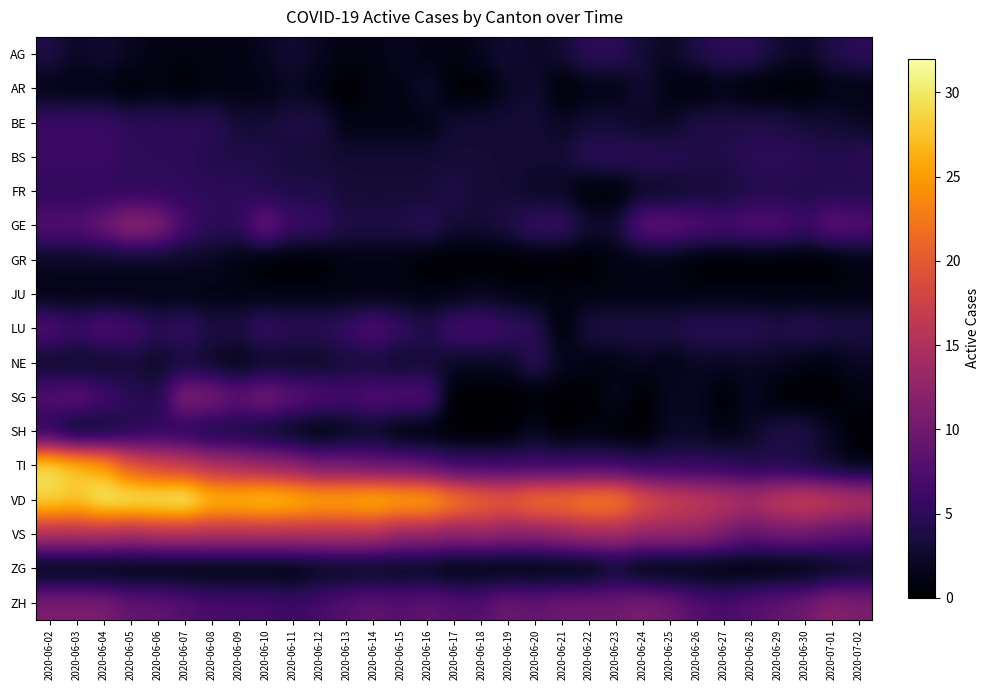

Reading left to right, what are all the values shown in this chart?

AG: 2020-06-02=4	2020-06-03=2	2020-06-04=3	2020-06-05=2	2020-06-06=1	2020-06-07=1	2020-06-08=1	2020-06-09=1	2020-06-10=2	2020-06-11=3	2020-06-12=2	2020-06-13=1	2020-06-14=1	2020-06-15=2	2020-06-16=1	2020-06-17=1	2020-06-18=2	2020-06-19=3	2020-06-20=2	2020-06-21=3	2020-06-22=5	2020-06-23=5	2020-06-24=3	2020-06-25=2	2020-06-26=4	2020-06-27=5	2020-06-28=5	2020-06-29=3	2020-06-30=2	2020-07-01=4	2020-07-02=5
AR: 2020-06-02=1	2020-06-03=1	2020-06-04=1	2020-06-05=0	2020-06-06=1	2020-06-07=0	2020-06-08=1	2020-06-09=1	2020-06-10=1	2020-06-11=2	2020-06-12=1	2020-06-13=0	2020-06-14=1	2020-06-15=1	2020-06-16=3	2020-06-17=0	2020-06-18=0	2020-06-19=2	2020-06-20=3	2020-06-21=0	2020-06-22=1	2020-06-23=1	2020-06-24=3	2020-06-25=1	2020-06-26=0	2020-06-27=1	2020-06-28=0	2020-06-29=0	2020-06-30=0	2020-07-01=1	2020-07-02=1
BE: 2020-06-02=6	2020-06-03=6	2020-06-04=6	2020-06-05=5	2020-06-06=5	2020-06-07=5	2020-06-08=5	2020-06-09=3	2020-06-10=3	2020-06-11=4	2020-06-12=4	2020-06-13=1	2020-06-14=1	2020-06-15=1	2020-06-16=1	2020-06-17=3	2020-06-18=3	2020-06-19=3	2020-06-20=3	2020-06-21=2	2020-06-22=3	2020-06-23=3	2020-06-24=2	2020-06-25=2	2020-06-26=4	2020-06-27=4	2020-06-28=4	2020-06-29=4	2020-06-30=3	2020-07-01=3	2020-07-02=2
BS: 2020-06-02=6	2020-06-03=6	2020-06-04=6	2020-06-05=5	2020-06-06=5	2020-06-07=5	2020-06-08=4	2020-06-09=4	2020-06-10=4	2020-06-11=3	2020-06-12=3	2020-06-13=3	2020-06-14=3	2020-06-15=3	2020-06-16=3	2020-06-17=3	2020-06-18=3	2020-06-19=3	2020-06-20=3	2020-06-21=3	2020-06-22=5	2020-06-23=5	2020-06-24=5	2020-06-25=5	2020-06-26=4	2020-06-27=4	2020-06-28=5	2020-06-29=5	2020-06-30=5	2020-07-01=4	2020-07-02=5
FR: 2020-06-02=5	2020-06-03=5	2020-06-04=5	2020-06-05=5	2020-06-06=5	2020-06-07=5	2020-06-08=5	2020-06-09=5	2020-06-10=4	2020-06-11=4	2020-06-12=4	2020-06-13=3	2020-06-14=3	2020-06-15=3	2020-06-16=3	2020-06-17=4	2020-06-18=3	2020-06-19=3	2020-06-20=2	2020-06-21=2	2020-06-22=0	2020-06-23=0	2020-06-24=2	2020-06-25=2	2020-06-26=3	2020-06-27=3	2020-06-28=4	2020-06-29=4	2020-06-30=4	2020-07-01=4	2020-07-02=4
GE: 2020-06-02=8	2020-06-03=8	2020-06-04=10	2020-06-05=13	2020-06-06=12	2020-06-07=7	2020-06-08=5	2020-06-09=5	2020-06-10=10	2020-06-11=6	2020-06-12=6	2020-06-13=4	2020-06-14=4	2020-06-15=4	2020-06-16=5	2020-06-17=3	2020-06-18=3	2020-06-19=4	2020-06-20=6	2020-06-21=6	2020-06-22=3	2020-06-23=3	2020-06-24=9	2020-06-25=9	2020-06-26=8	2020-06-27=7	2020-06-28=8	2020-06-29=8	2020-06-30=6	2020-07-01=9	2020-07-02=8
GR: 2020-06-02=2	2020-06-03=2	2020-06-04=2	2020-06-05=2	2020-06-06=2	2020-06-07=2	2020-06-08=2	2020-06-09=1	2020-06-10=0	2020-06-11=0	2020-06-12=0	2020-06-13=1	2020-06-14=1	2020-06-15=1	2020-06-16=0	2020-06-17=0	2020-06-18=0	2020-06-19=0	2020-06-20=0	2020-06-21=0	2020-06-22=0	2020-06-23=1	2020-06-24=1	2020-06-25=1	2020-06-26=0	2020-06-27=0	2020-06-28=0	2020-06-29=0	2020-06-30=0	2020-07-01=0	2020-07-02=1
JU: 2020-06-02=1	2020-06-03=1	2020-06-04=1	2020-06-05=1	2020-06-06=1	2020-06-07=1	2020-06-08=1	2020-06-09=1	2020-06-10=1	2020-06-11=1	2020-06-12=1	2020-06-13=1	2020-06-14=1	2020-06-15=1	2020-06-16=1	2020-06-17=1	2020-06-18=2	2020-06-19=1	2020-06-20=1	2020-06-21=1	2020-06-22=1	2020-06-23=1	2020-06-24=1	2020-06-25=1	2020-06-26=1	2020-06-27=1	2020-06-28=1	2020-06-29=1	2020-06-30=1	2020-07-01=1	2020-07-02=1
LU: 2020-06-02=8	2020-06-03=6	2020-06-04=8	2020-06-05=7	2020-06-06=5	2020-06-07=6	2020-06-08=4	2020-06-09=4	2020-06-10=6	2020-06-11=5	2020-06-12=5	2020-06-13=6	2020-06-14=8	2020-06-15=6	2020-06-16=4	2020-06-17=7	2020-06-18=7	2020-06-19=6	2020-06-20=5	2020-06-21=0	2020-06-22=4	2020-06-23=4	2020-06-24=4	2020-06-25=4	2020-06-26=5	2020-06-27=5	2020-06-28=5	2020-06-29=4	2020-06-30=5	2020-07-01=4	2020-07-02=4
NE: 2020-06-02=2	2020-06-03=2	2020-06-04=2	2020-06-05=3	2020-06-06=2	2020-06-07=3	2020-06-08=2	2020-06-09=1	2020-06-10=2	2020-06-11=2	2020-06-12=2	2020-06-13=3	2020-06-14=3	2020-06-15=2	2020-06-16=3	2020-06-17=2	2020-06-18=2	2020-06-19=2	2020-06-20=5	2020-06-21=2	2020-06-22=1	2020-06-23=1	2020-06-24=2	2020-06-25=1	2020-06-26=2	2020-06-27=2	2020-06-28=2	2020-06-29=2	2020-06-30=1	2020-07-01=1	2020-07-02=2
SG: 2020-06-02=8	2020-06-03=9	2020-06-04=7	2020-06-05=5	2020-06-06=4	2020-06-07=12	2020-06-08=11	2020-06-09=9	2020-06-10=11	2020-06-11=9	2020-06-12=8	2020-06-13=7	2020-06-14=8	2020-06-15=8	2020-06-16=8	2020-06-17=0	2020-06-18=0	2020-06-19=0	2020-06-20=0	2020-06-21=0	2020-06-22=0	2020-06-23=2	2020-06-24=0	2020-06-25=2	2020-06-26=2	2020-06-27=0	2020-06-28=2	2020-06-29=0	2020-06-30=0	2020-07-01=0	2020-07-02=1
SH: 2020-06-02=4	2020-06-03=1	2020-06-04=2	2020-06-05=4	2020-06-06=5	2020-06-07=4	2020-06-08=3	2020-06-09=3	2020-06-10=2	2020-06-11=1	2020-06-12=0	2020-06-13=1	2020-06-14=2	2020-06-15=0	2020-06-16=0	2020-06-17=0	2020-06-18=0	2020-06-19=0	2020-06-20=2	2020-06-21=0	2020-06-22=1	2020-06-23=0	2020-06-24=0	2020-06-25=2	2020-06-26=2	2020-06-27=1	2020-06-28=2	2020-06-29=4	2020-06-30=4	2020-07-01=2	2020-07-02=0
TI: 2020-06-02=30	2020-06-03=28	2020-06-04=26	2020-06-05=20	2020-06-06=18	2020-06-07=17	2020-06-08=15	2020-06-09=14	2020-06-10=13	2020-06-11=12	2020-06-12=10	2020-06-13=10	2020-06-14=9	2020-06-15=9	2020-06-16=8	2020-06-17=6	2020-06-18=6	2020-06-19=6	2020-06-20=6	2020-06-21=6	2020-06-22=6	2020-06-23=6	2020-06-24=5	2020-06-25=5	2020-06-26=5	2020-06-27=5	2020-06-28=4	2020-06-29=4	2020-06-30=3	2020-07-01=2	2020-07-02=1
VD: 2020-06-02=29	2020-06-03=28	2020-06-04=31	2020-06-05=31	2020-06-06=31	2020-06-07=32	2020-06-08=28	2020-06-09=28	2020-06-10=29	2020-06-11=28	2020-06-12=27	2020-06-13=27	2020-06-14=28	2020-06-15=27	2020-06-16=27	2020-06-17=24	2020-06-18=22	2020-06-19=21	2020-06-20=23	2020-06-21=23	2020-06-22=24	2020-06-23=24	2020-06-24=20	2020-06-25=18	2020-06-26=17	2020-06-27=16	2020-06-28=15	2020-06-29=17	2020-06-30=18	2020-07-01=17	2020-07-02=16
VS: 2020-06-02=15	2020-06-03=15	2020-06-04=15	2020-06-05=14	2020-06-06=15	2020-06-07=15	2020-06-08=15	2020-06-09=15	2020-06-10=15	2020-06-11=15	2020-06-12=15	2020-06-13=15	2020-06-14=15	2020-06-15=13	2020-06-16=13	2020-06-17=12	2020-06-18=13	2020-06-19=12	2020-06-20=12	2020-06-21=13	2020-06-22=14	2020-06-23=14	2020-06-24=13	2020-06-25=13	2020-06-26=13	2020-06-27=11	2020-06-28=9	2020-06-29=10	2020-06-30=10	2020-07-01=9	2020-07-02=8
ZG: 2020-06-02=0	2020-06-03=0	2020-06-04=0	2020-06-05=0	2020-06-06=0	2020-06-07=0	2020-06-08=0	2020-06-09=0	2020-06-10=0	2020-06-11=0	2020-06-12=1	2020-06-13=1	2020-06-14=1	2020-06-15=1	2020-06-16=1	2020-06-17=0	2020-06-18=0	2020-06-19=0	2020-06-20=0	2020-06-21=0	2020-06-22=0	2020-06-23=2	2020-06-24=0	2020-06-25=0	2020-06-26=0	2020-06-27=0	2020-06-28=0	2020-06-29=0	2020-06-30=0	2020-07-01=1	2020-07-02=2
ZH: 2020-06-02=11	2020-06-03=11	2020-06-04=11	2020-06-05=9	2020-06-06=9	2020-06-07=8	2020-06-08=7	2020-06-09=7	2020-06-10=7	2020-06-11=6	2020-06-12=7	2020-06-13=8	2020-06-14=9	2020-06-15=8	2020-06-16=9	2020-06-17=8	2020-06-18=8	2020-06-19=10	2020-06-20=9	2020-06-21=10	2020-06-22=10	2020-06-23=10	2020-06-24=11	2020-06-25=10	2020-06-26=8	2020-06-27=7	2020-06-28=8	2020-06-29=9	2020-06-30=10	2020-07-01=12	2020-07-02=11